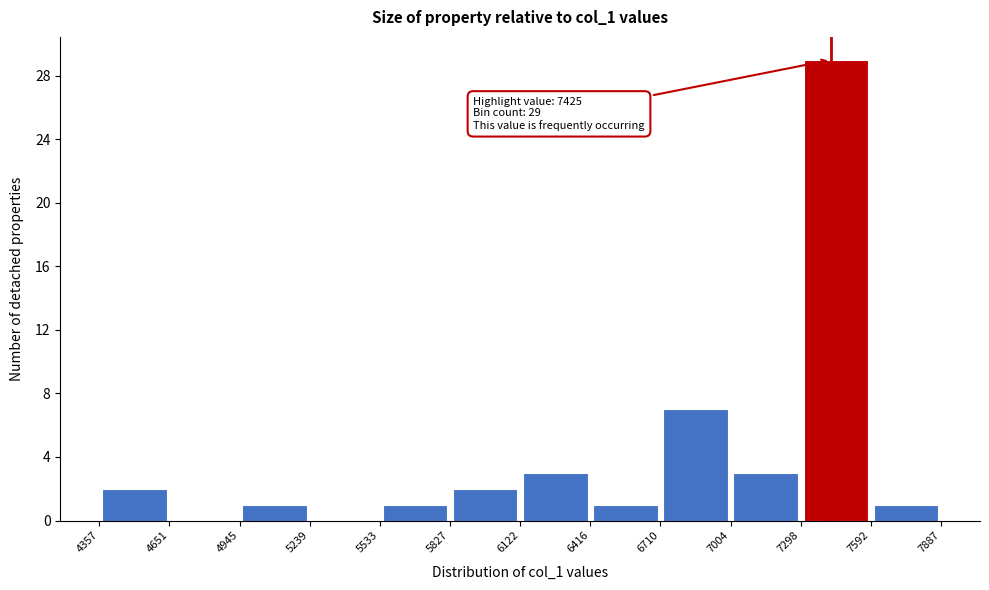

Which range on the x-axis has the tallest bar?

7298 to 7592